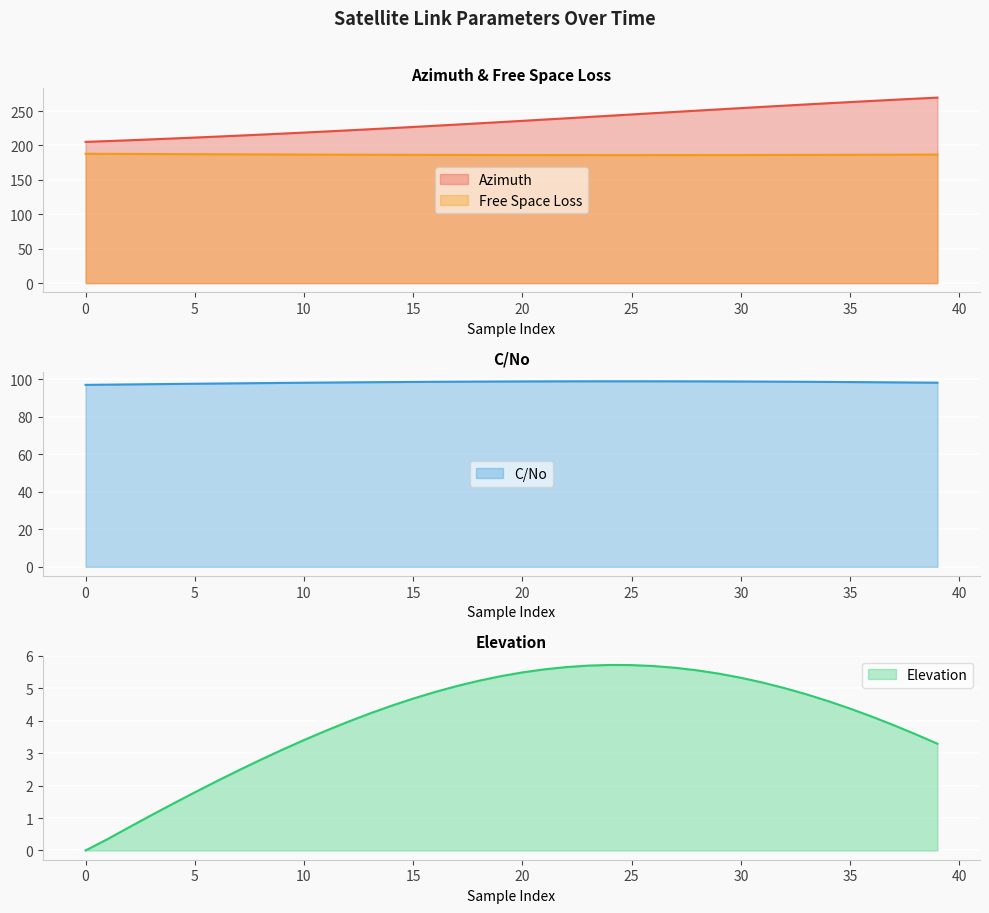

Between 9 and 34, which is larger?

34